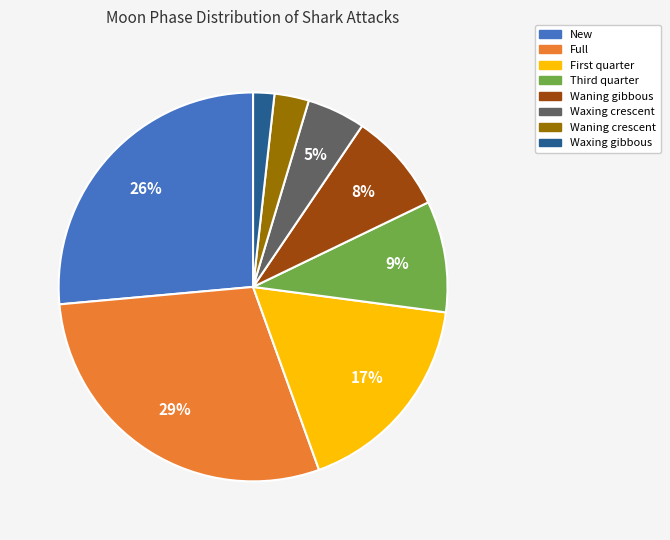

Is there any slice that represents more than half of the pie?

No